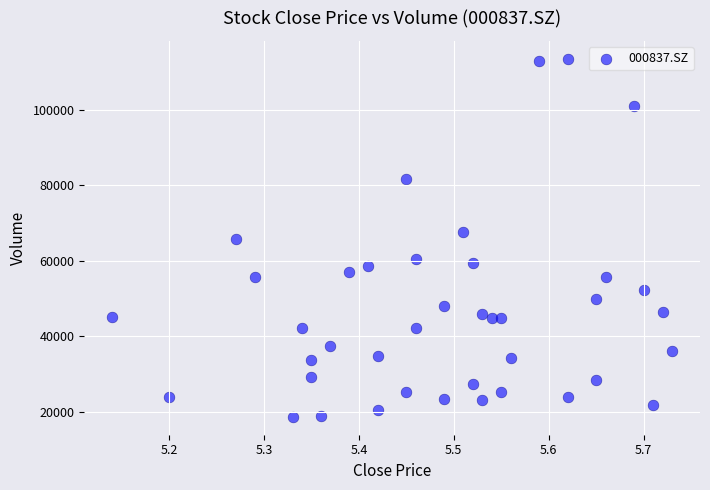

What is the range of X values (max minus min)?

0.6